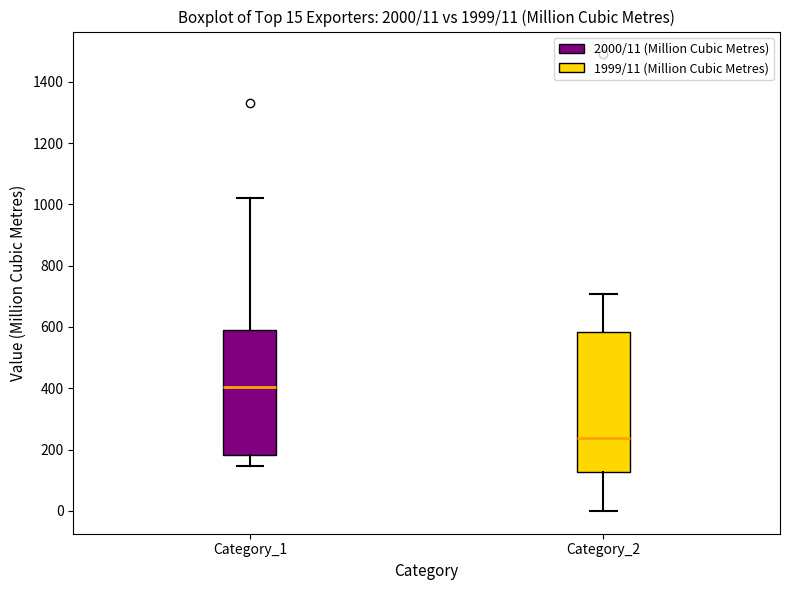

Which box's median line is the highest?

Category_1